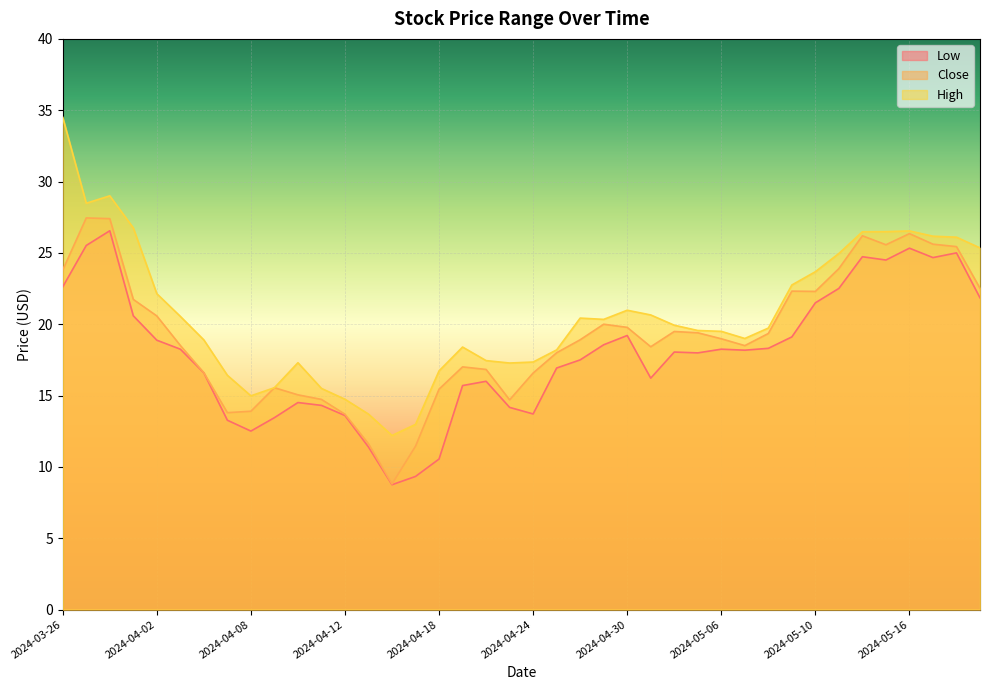

At which category does Low reach its first local valley?

2024-04-08